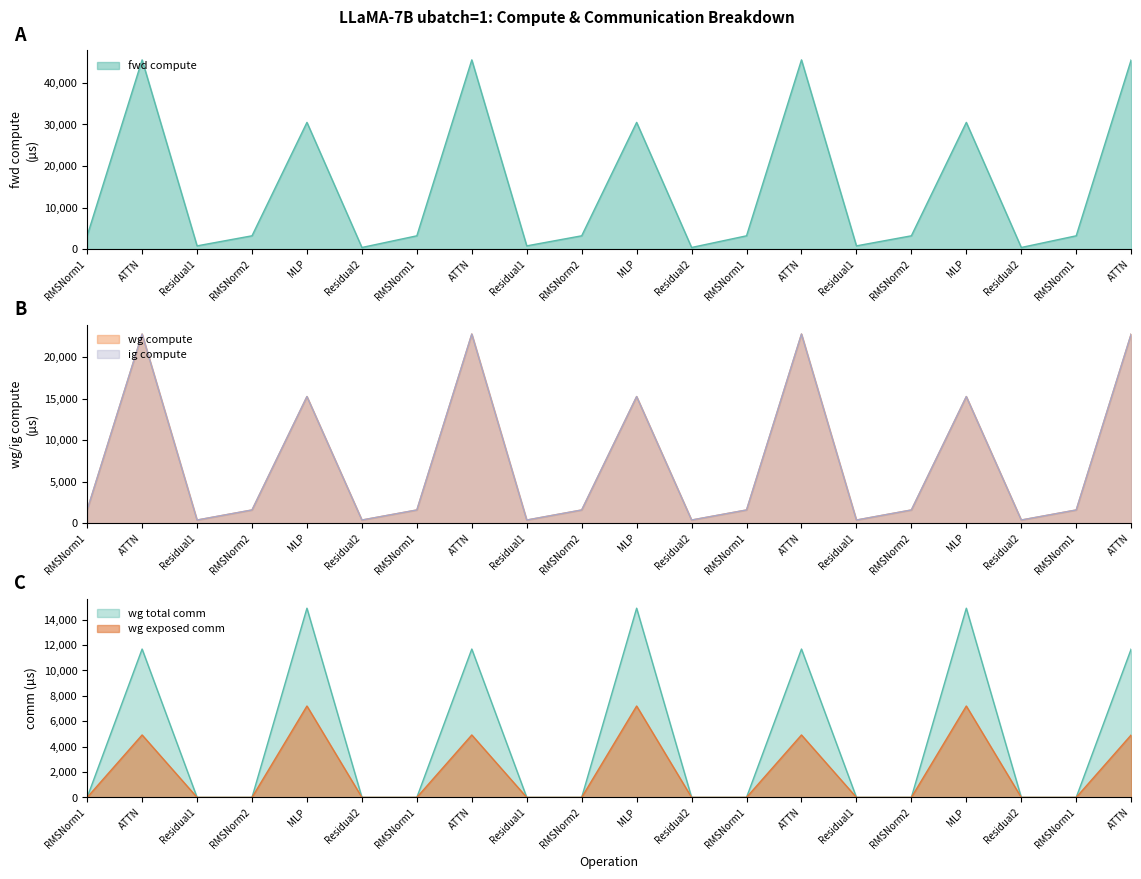

True or false: fwd compute has a value of 3197.6 at RMSNorm1.

True